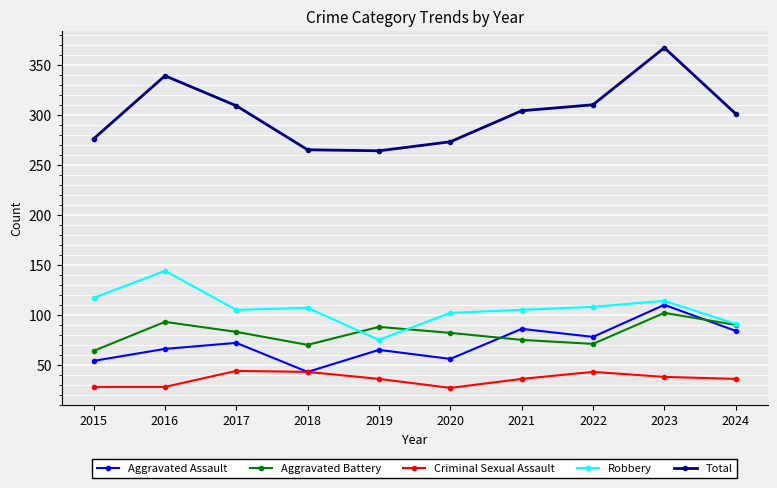

What is the minimum value for Aggravated Battery?

64